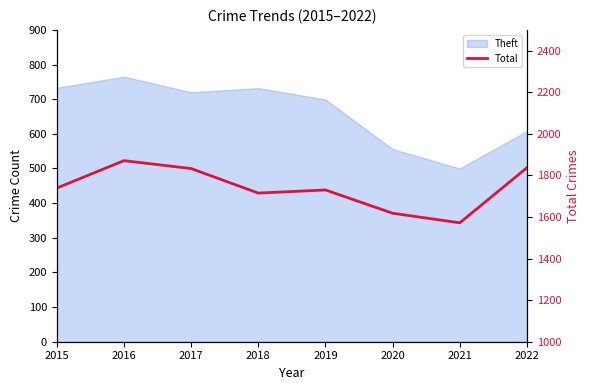

Is it true that the value at 2017 is 1833?

True